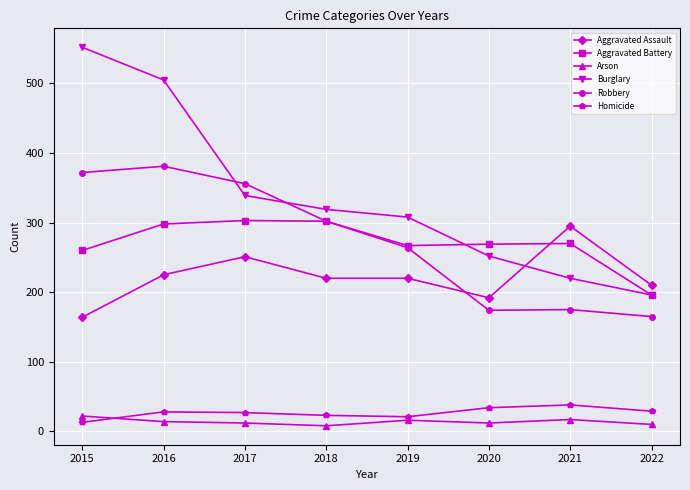

Which series has the widest spread of values?

Burglary